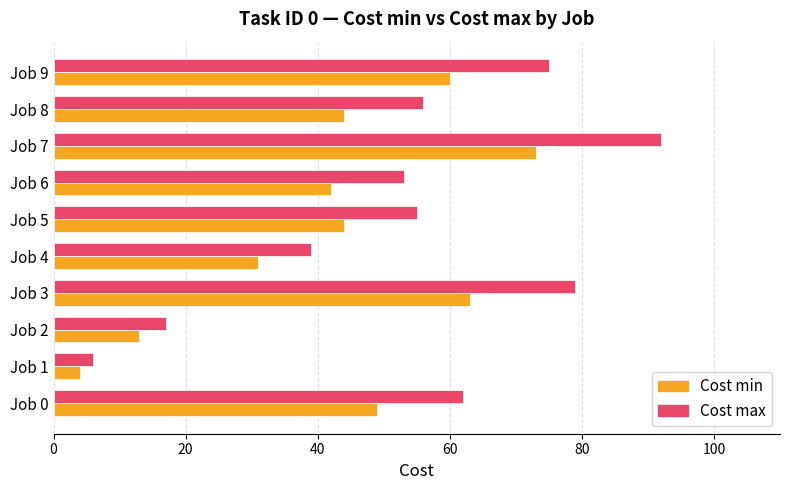

What value does the Cost max series have at Job 4, to the nearest 10?

40